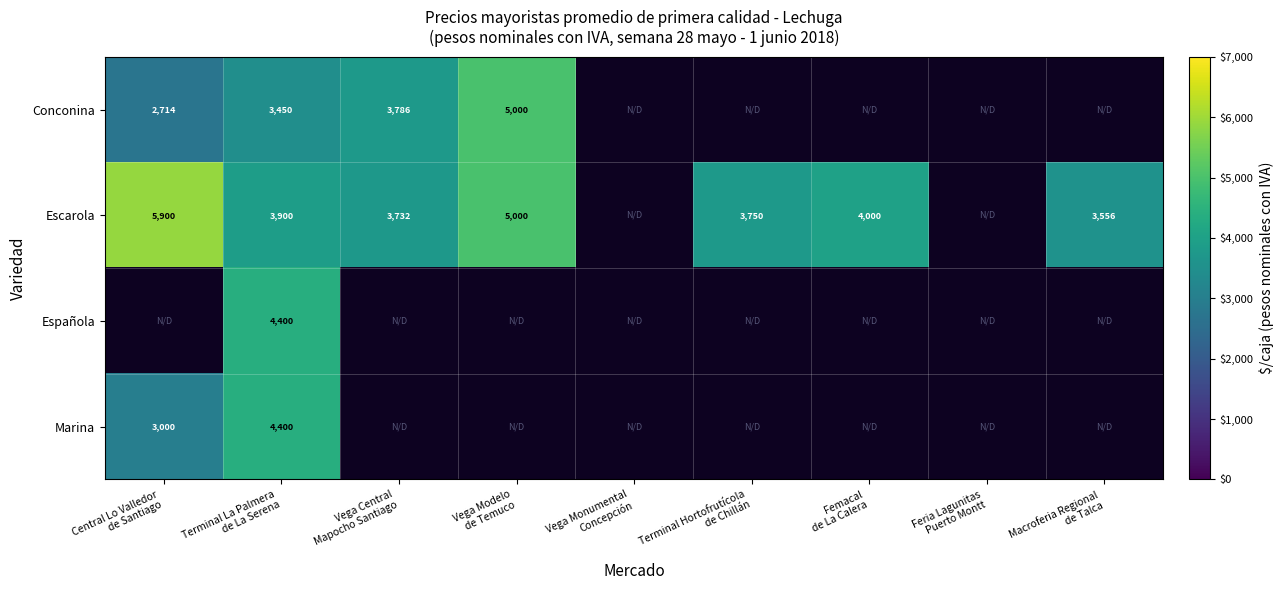

At which category is the sum across all series the highest?

Terminal La Palmera
de La Serena